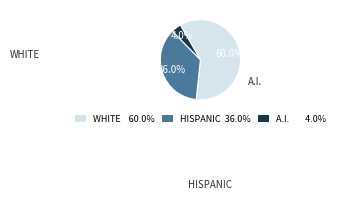

How many segments does this pie chart have?

3